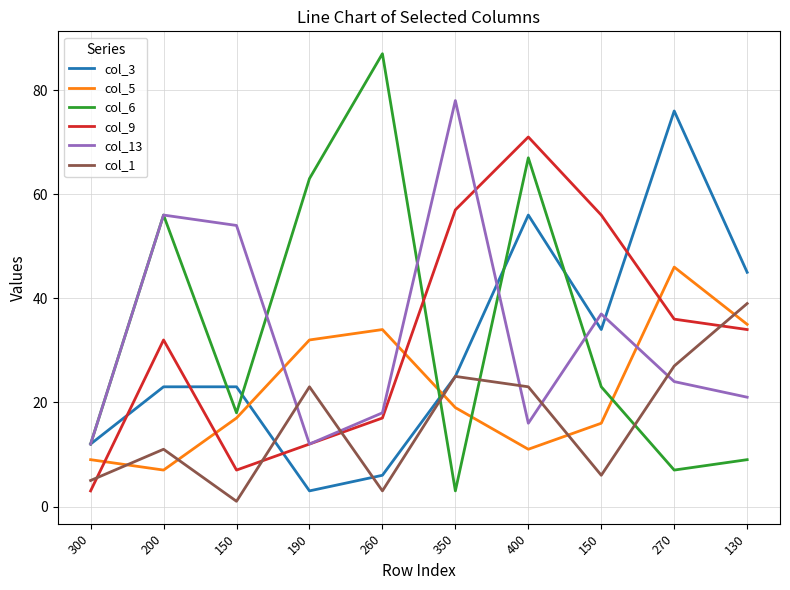

Does the chart display data point markers on the line(s)?

No